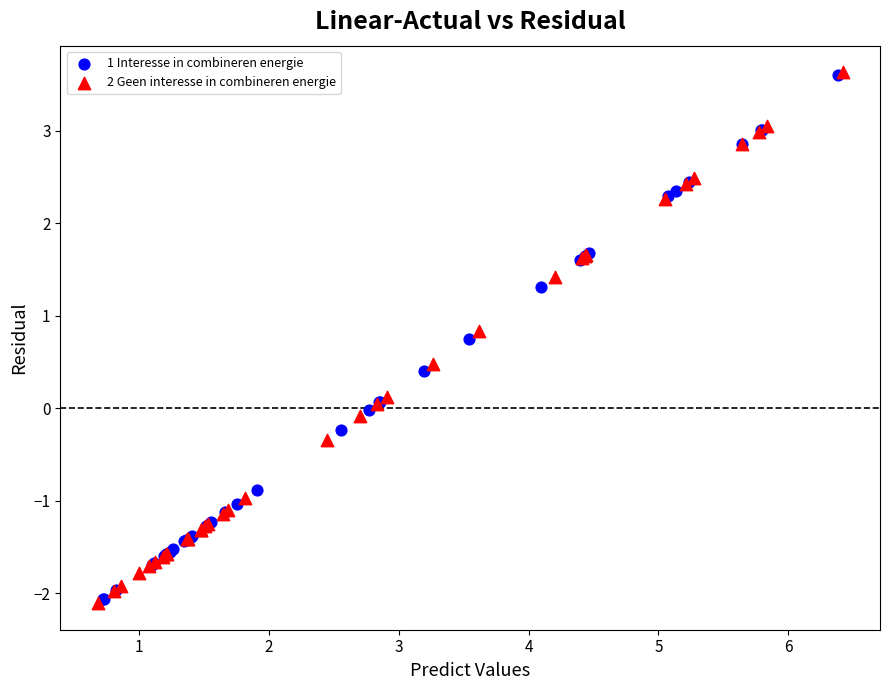

Which series has the largest Y range (max minus min)?

2 Geen interesse in combineren energie